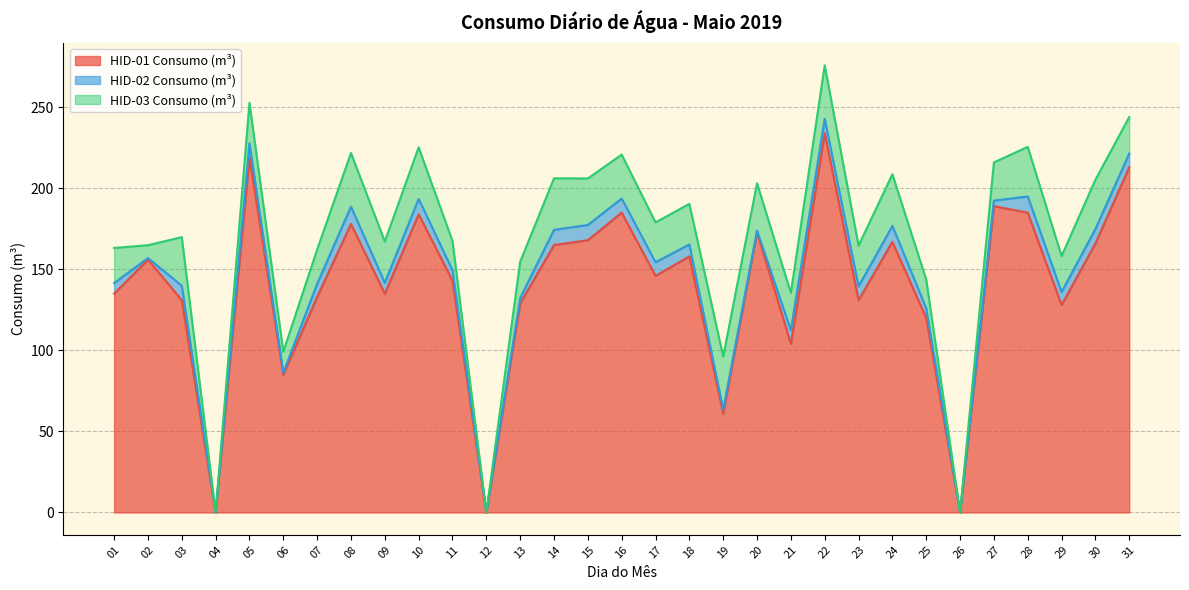

How many values in the HID-02 Consumo (m³) series are below 8?

14